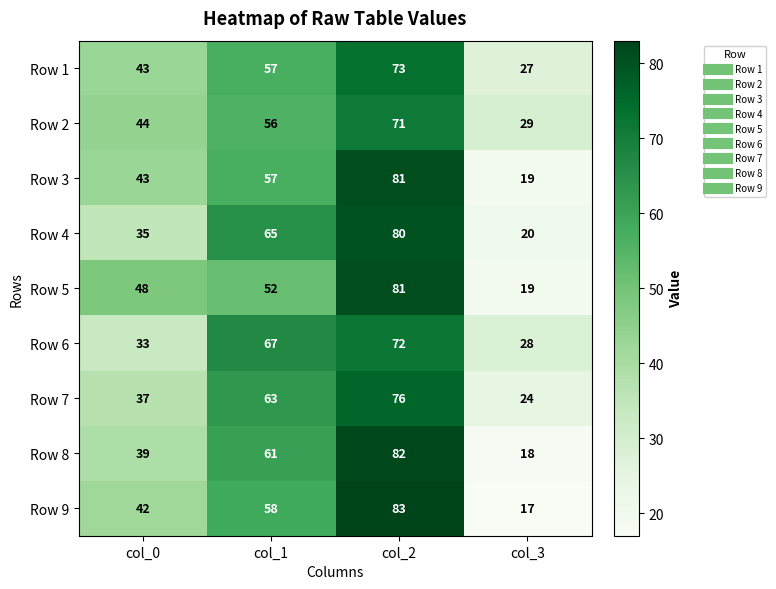

Which series has the largest range (max minus min)?

Row 9